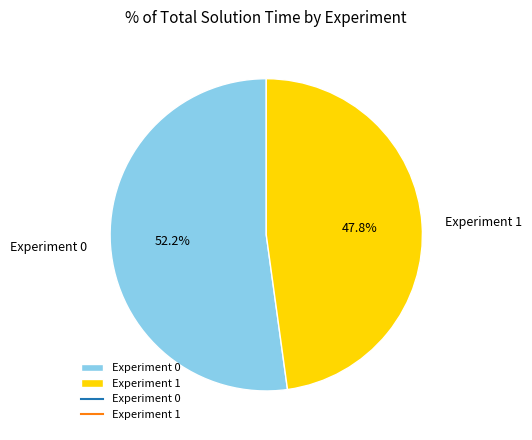

Which category has the smallest portion of the pie?

Experiment 1